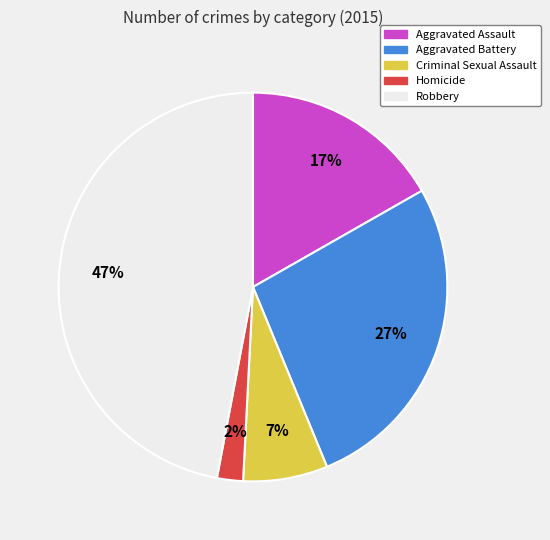

Which slice is the largest?

Robbery